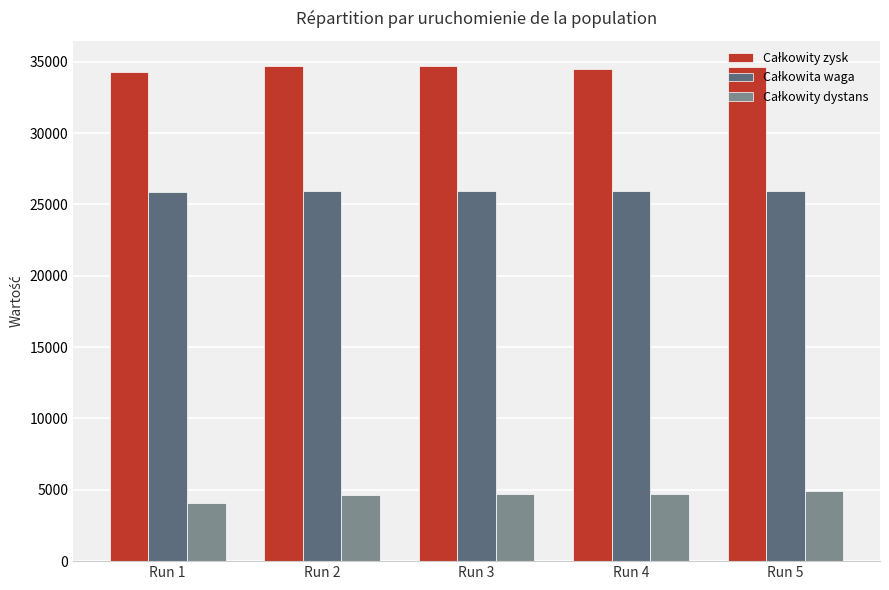

What is the greatest value displayed?

34734